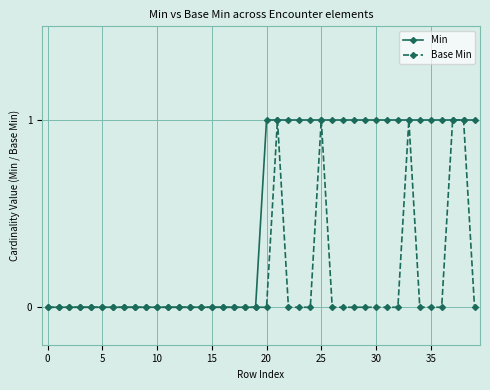

What is the greatest value displayed?

1